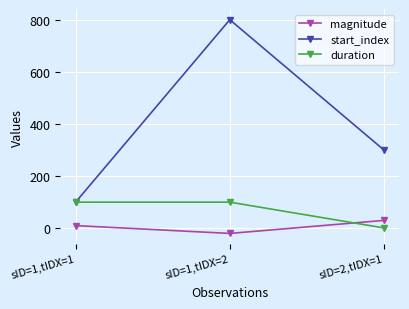

At which category is the sum across all series the highest?

sID=1,tIDX=2